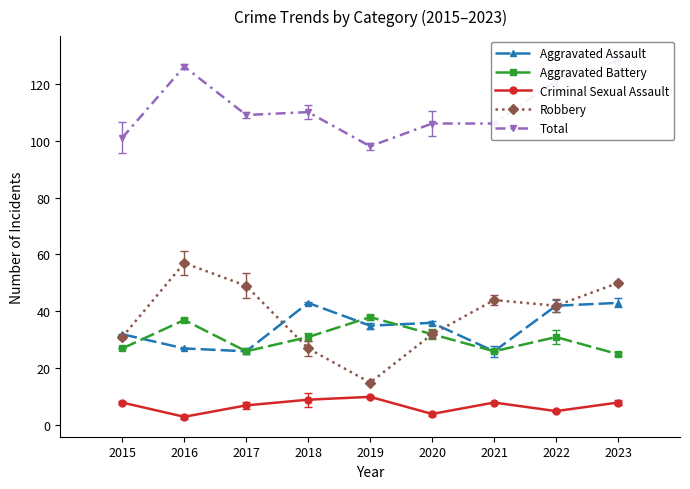

Reading left to right, list all the values displayed in this chart.

Aggravated Assault: 32	27	26	43	35	36	26	42	43
Aggravated Battery: 27	37	26	31	38	32	26	31	25
Criminal Sexual Assault: 8	3	7	9	10	4	8	5	8
Robbery: 31	57	49	27	15	32	44	42	50
Total: 101	126	109	110	98	106	106	121	128